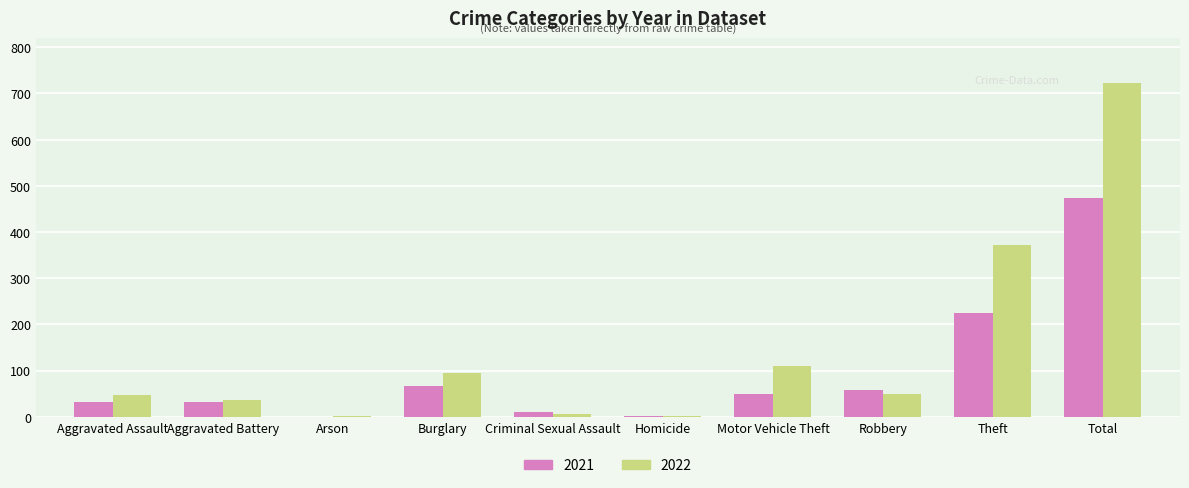

At which label is 2021 closest to 237?

Theft